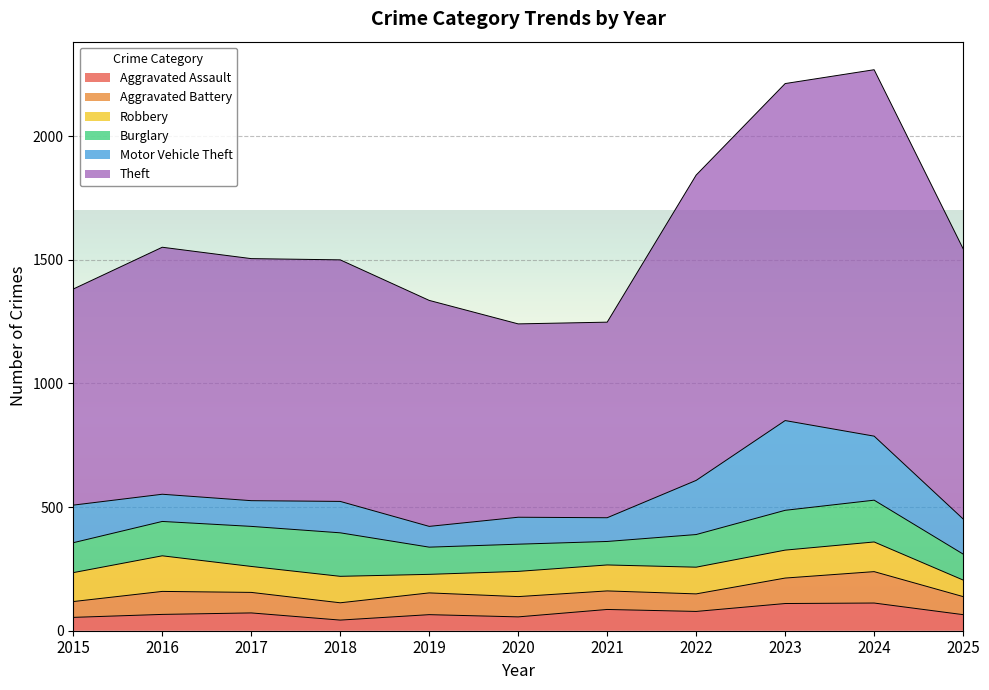

What is the lowest value of the Theft series?

782